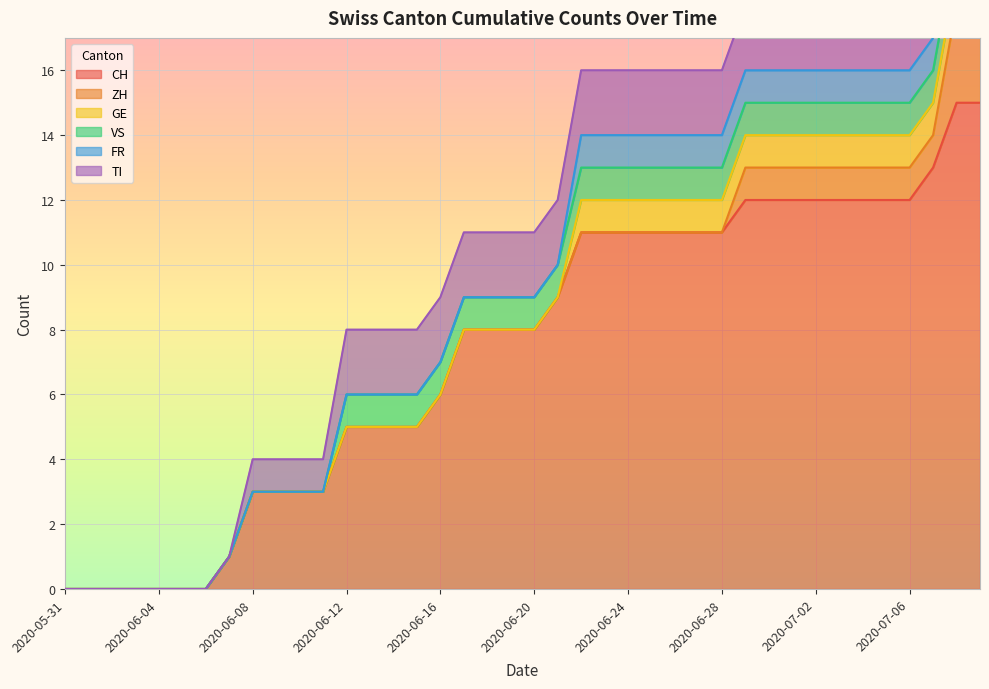

Rank the series at 2020-06-09 from lowest to highest value.

ZH, GE, VS, FR, TI, CH